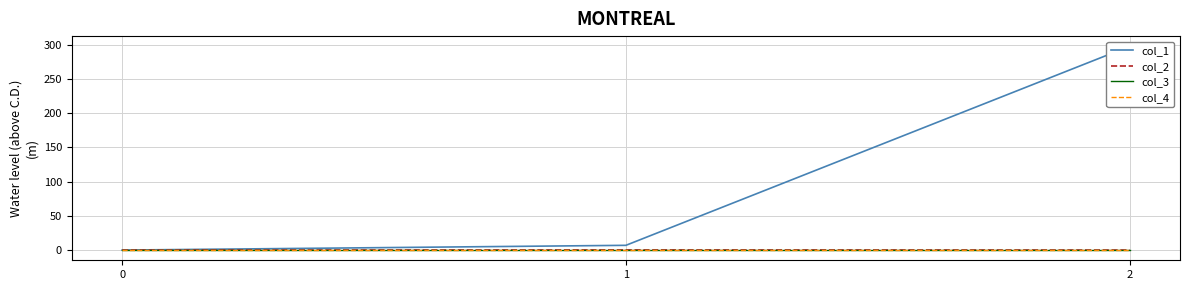

At how many categories does at least one series exceed 271?

1